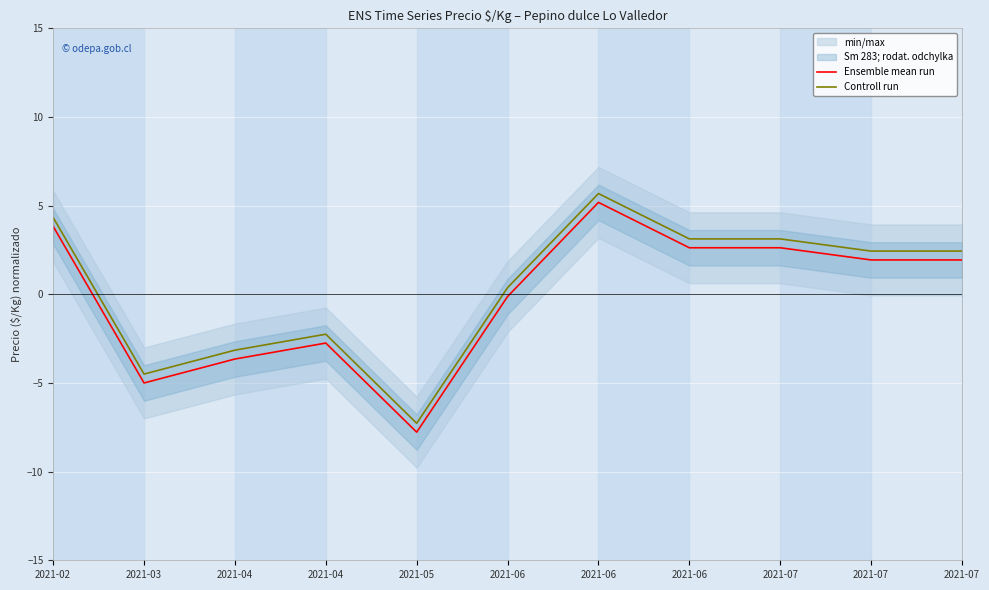

At which category does Controll run reach its first local valley?

2021-03